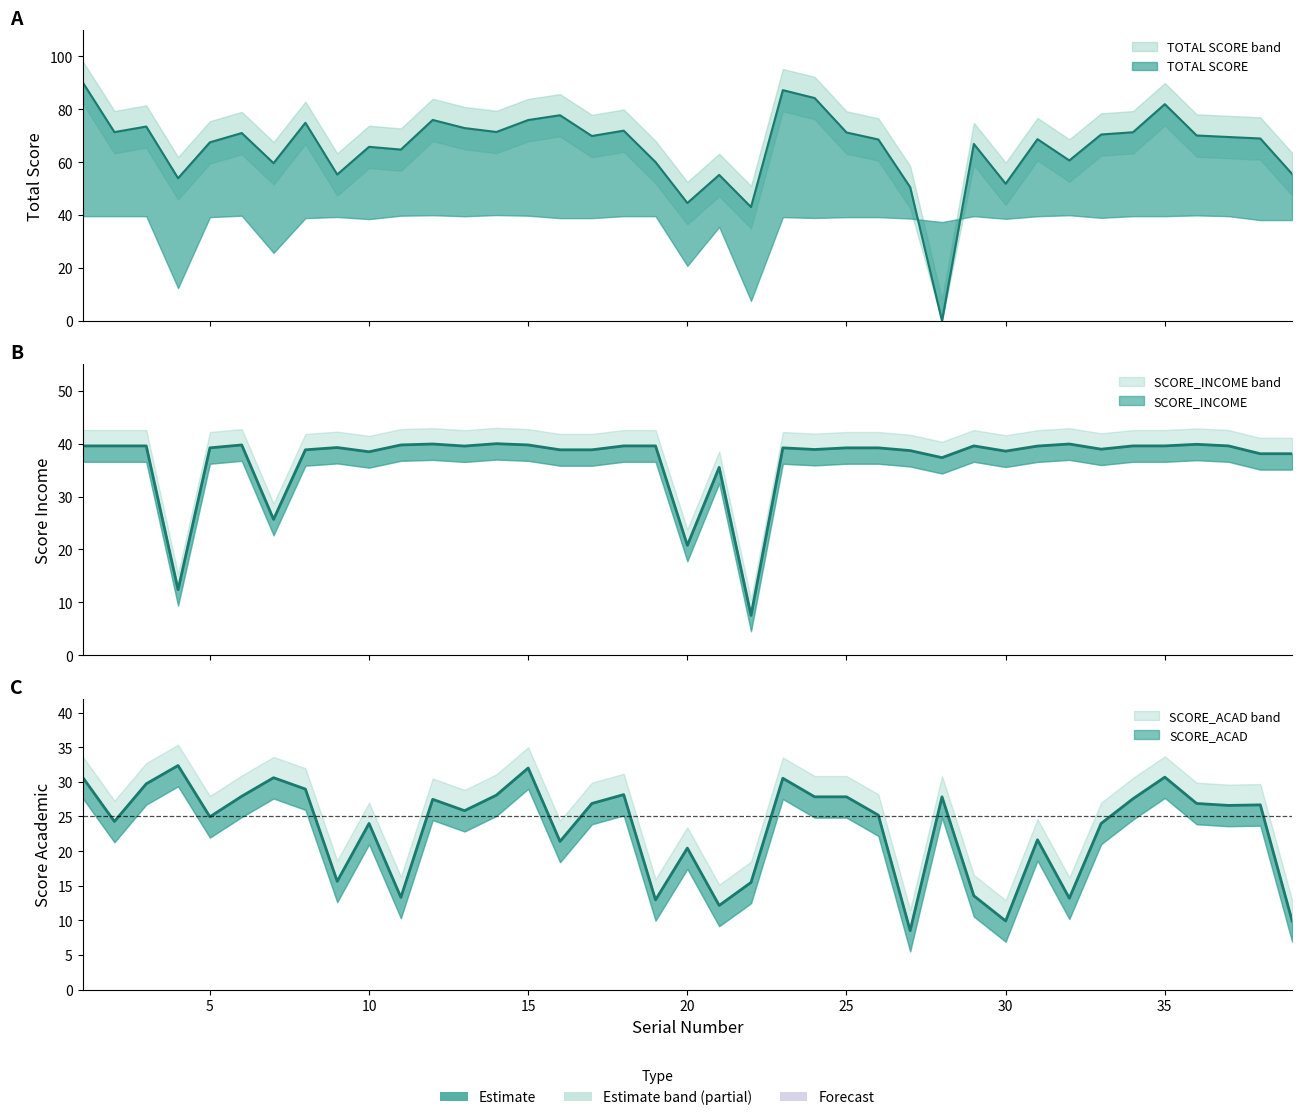

What is the difference between the SCORE_ACAD values at 30 and 31?

11.7